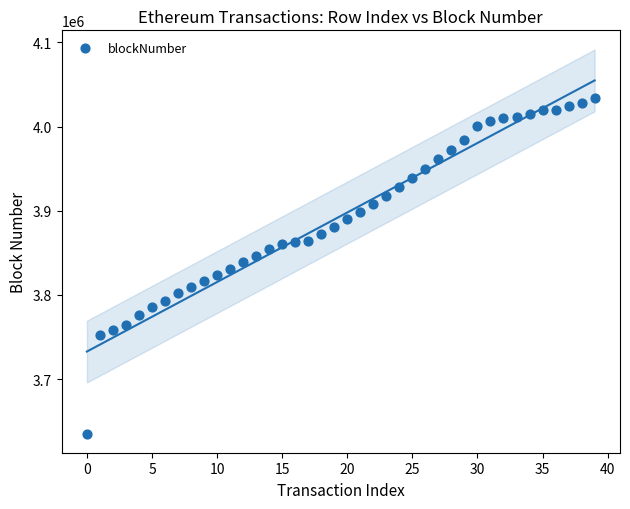

What is the range of Y values (max minus min)?

398390